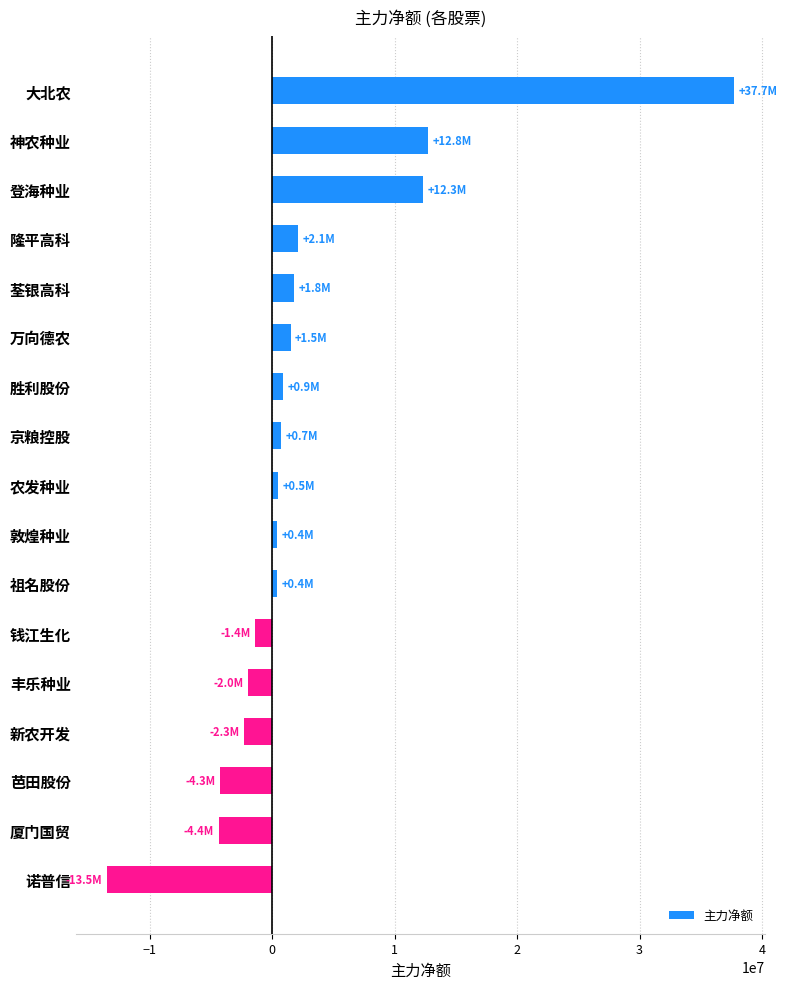

What is the difference between the maximum and minimum values?

51177112